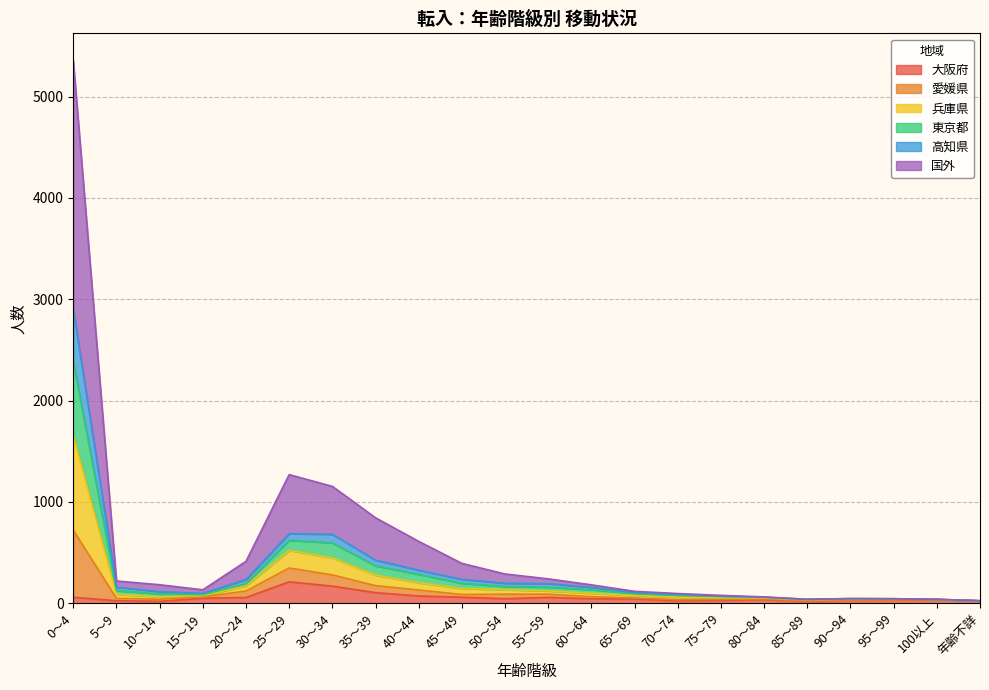

What is the highest value of the 大阪府 series?

211